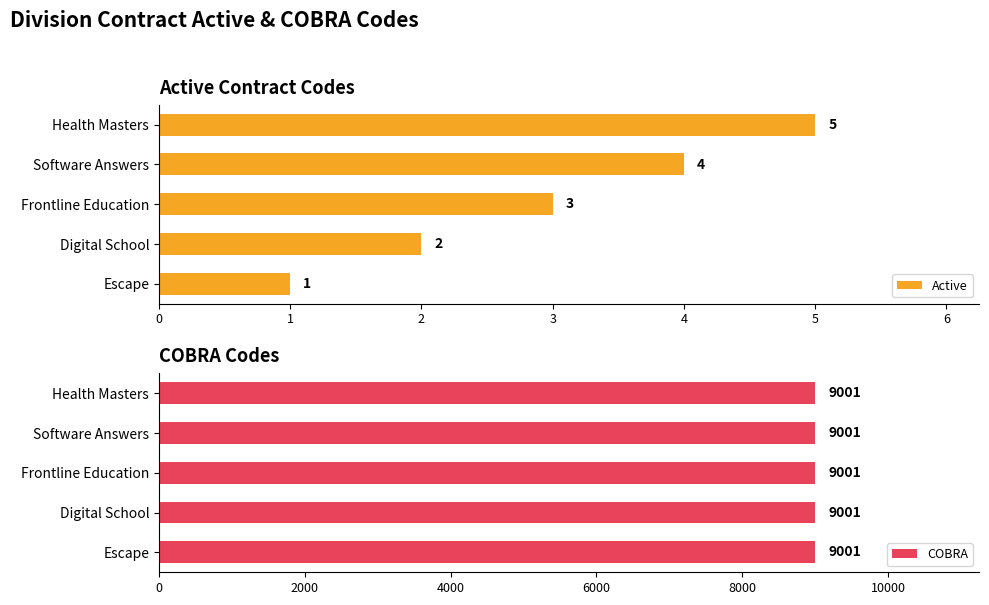

How many Active values are between 2 and 4?

3